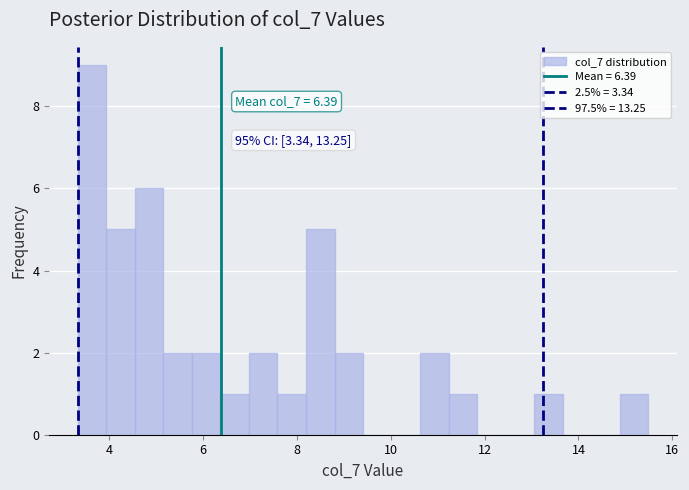

Read against the x-axis, roughly where is the centre of the tallest bar?

3.6